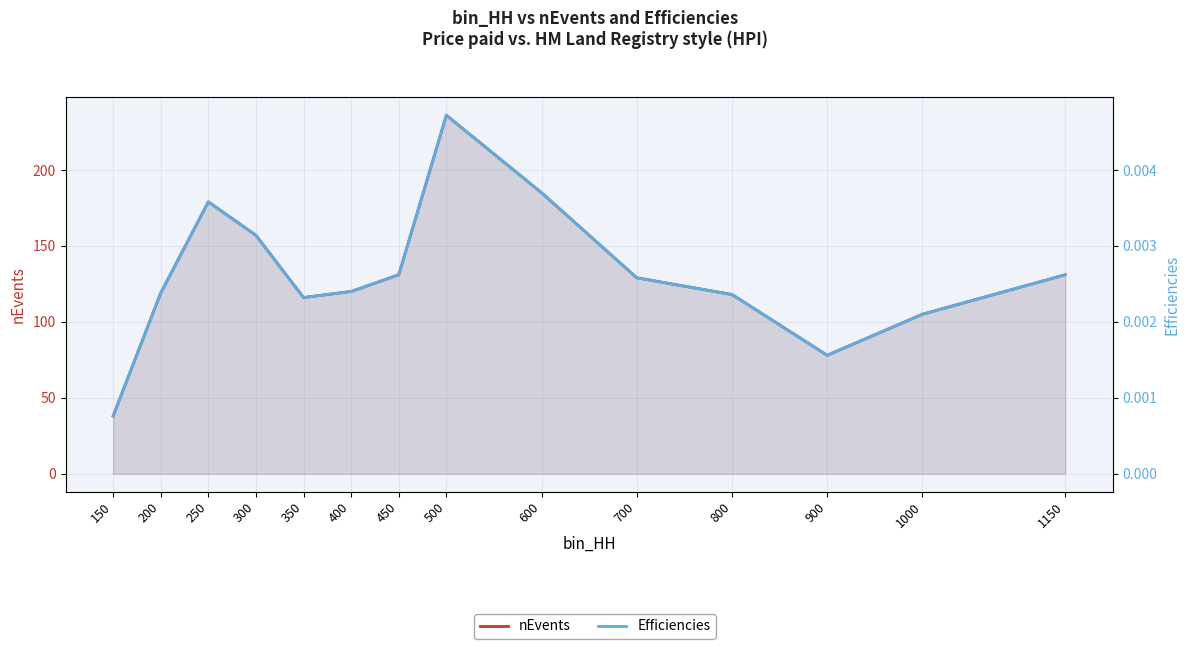

How many values in the nEvents series exceed 129?

6